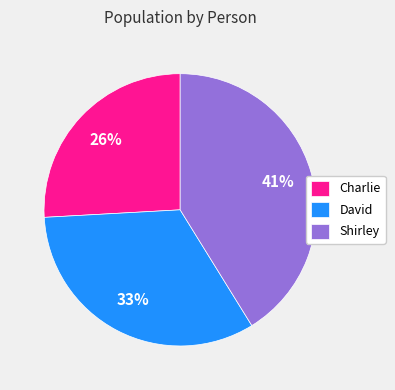

Is it true that Shirley is 41% of the pie?

True